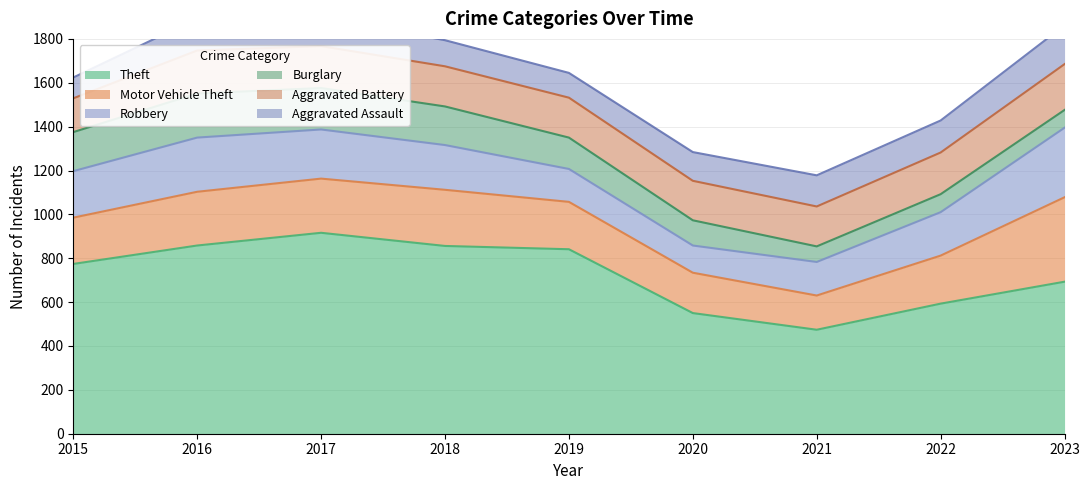

What are all the series names shown in the legend?

Theft, Motor Vehicle Theft, Robbery, Burglary, Aggravated Battery, Aggravated Assault